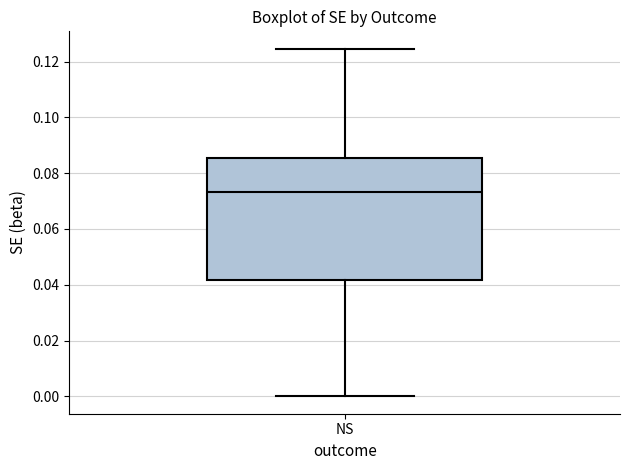

Where does the median line of the box for NS sit on the y-axis? The values are not printed on the chart, so give them approximately, as read against the axis.

0.074